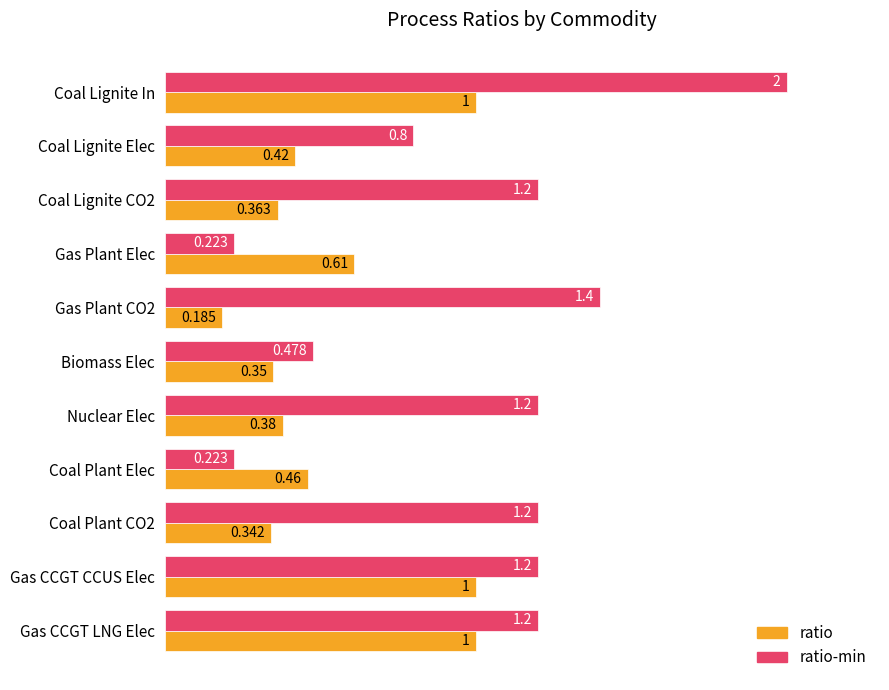

Which series has the largest total across all categories?

ratio-min